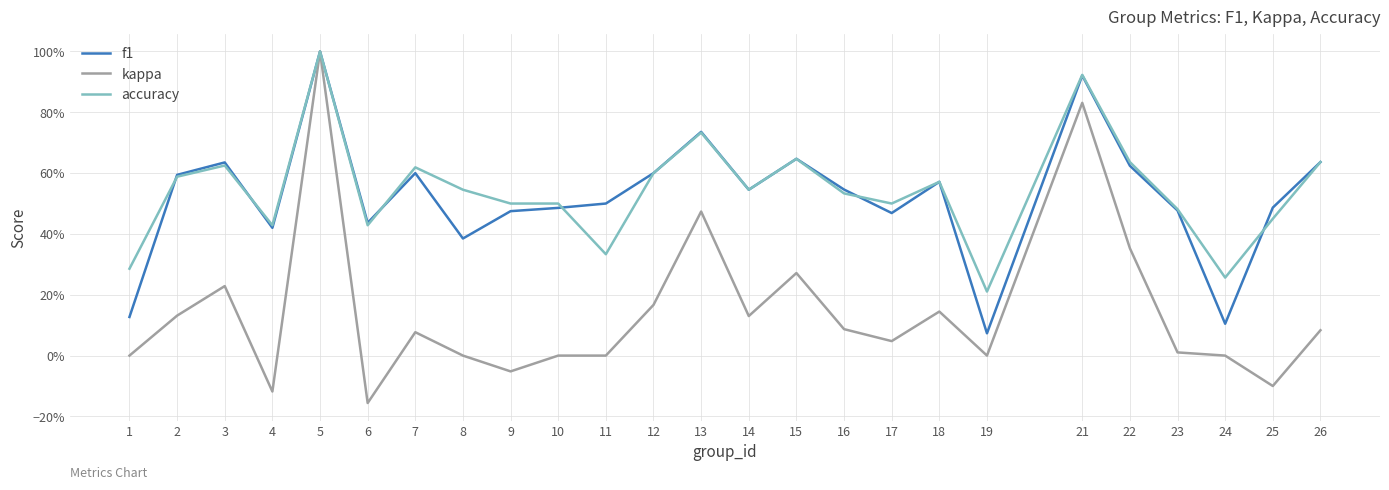

What is the average value of the f1 series?

0.5